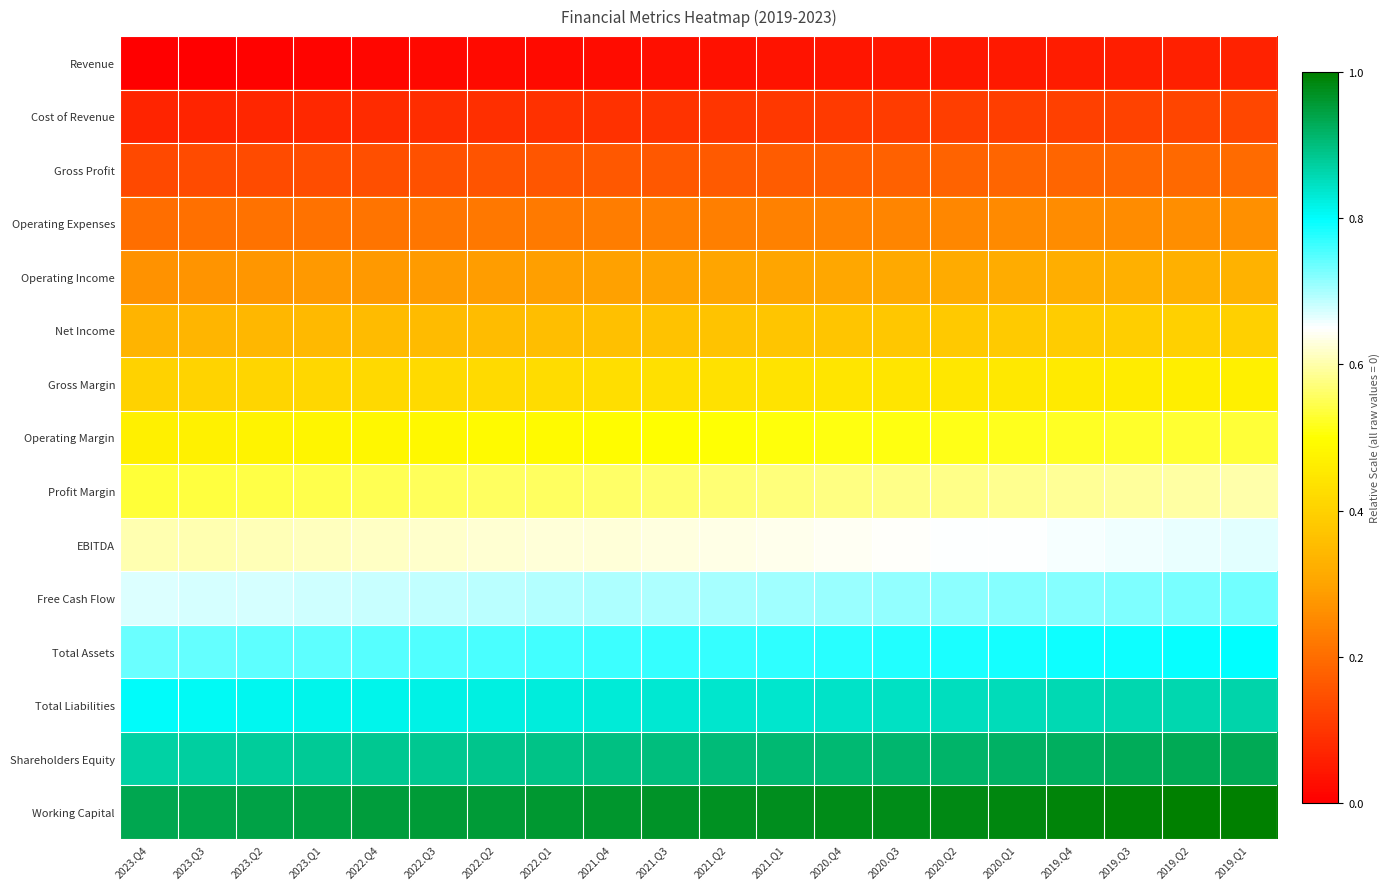

Which label corresponds to the largest value in the chart?

2019.Q1